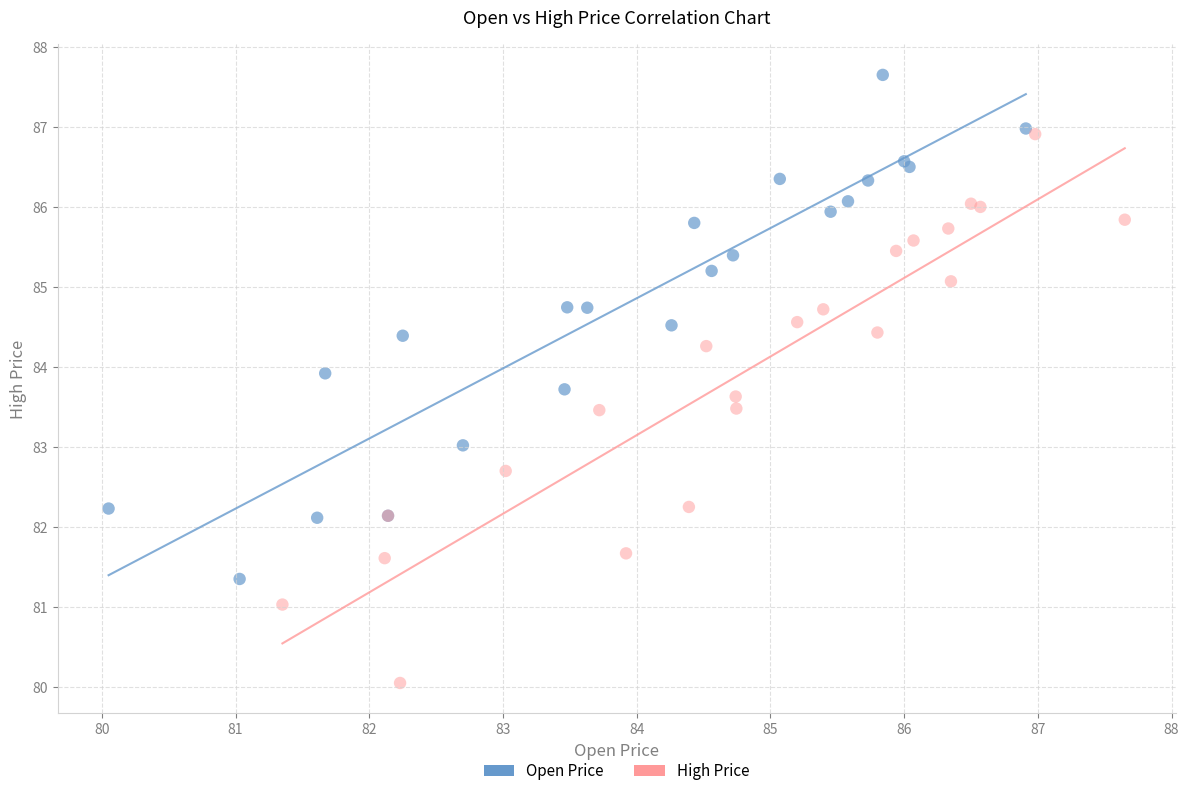

Which series contains the lowest Y value?

High Price